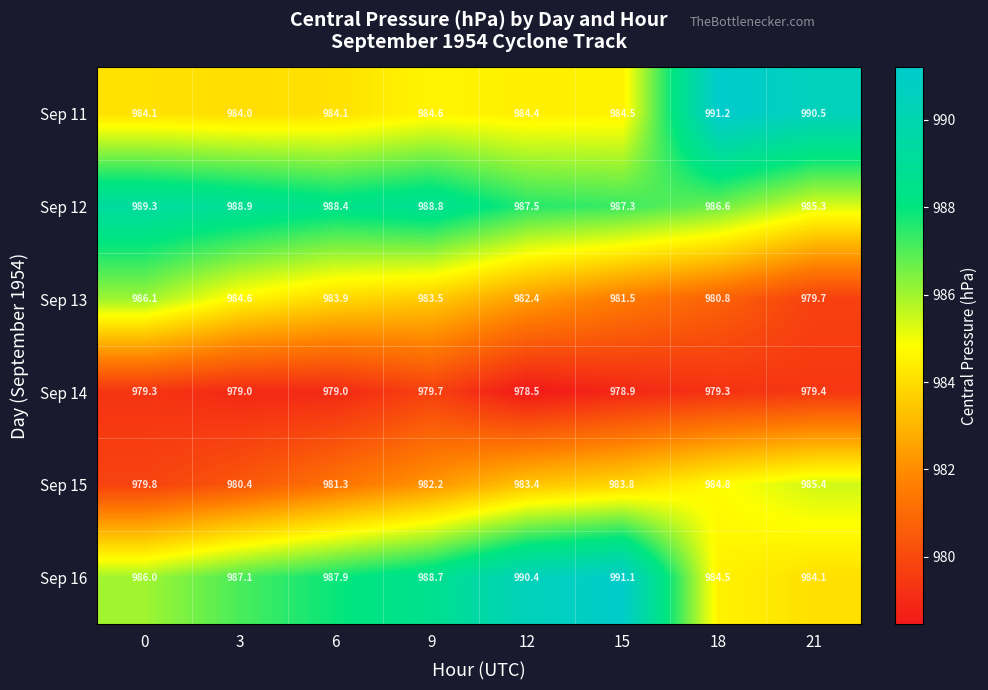

At which label is Sep 16 closest to 987?

3